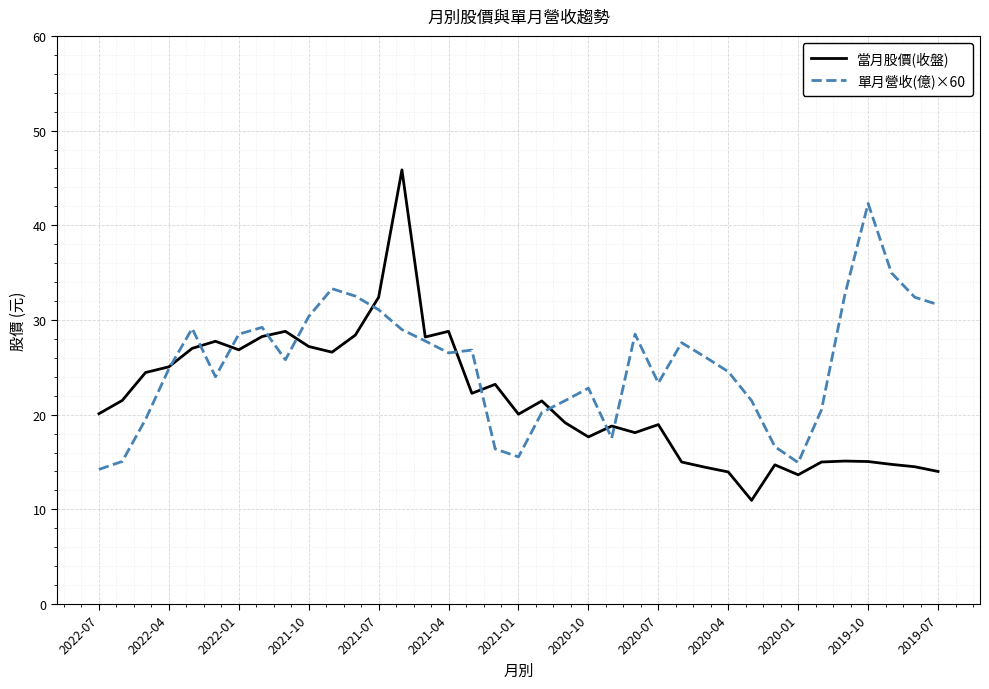

List the series in order of their peak value, lowest first.

單月營收(億)×60, 當月股價(收盤)